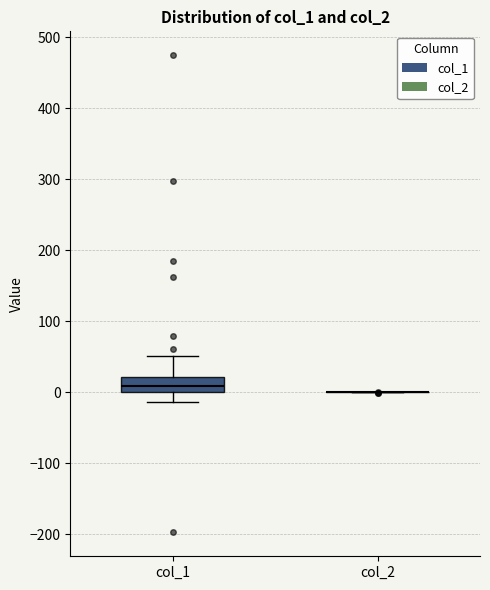

Which box is the tallest, from its lower edge to its upper edge?

col_1